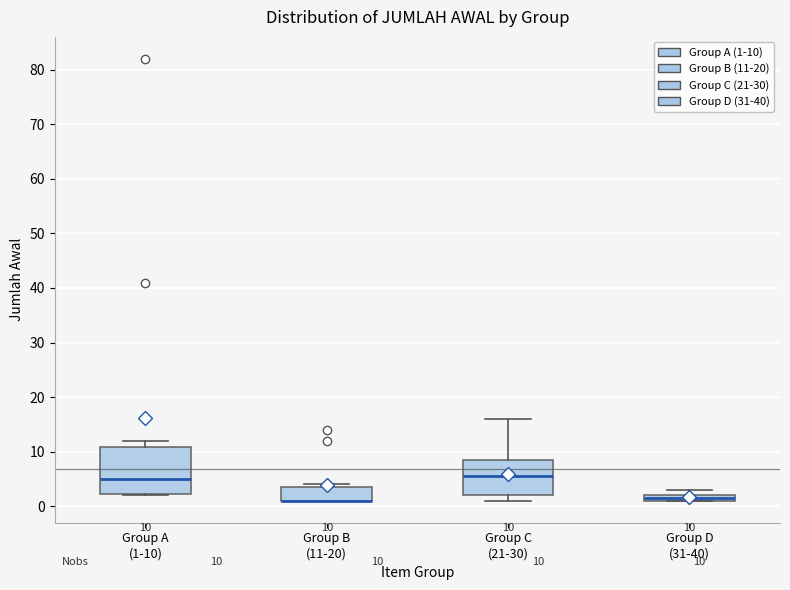

Comparing the boxes themselves (not the whiskers), which one is the tallest?

Group A (1-10)